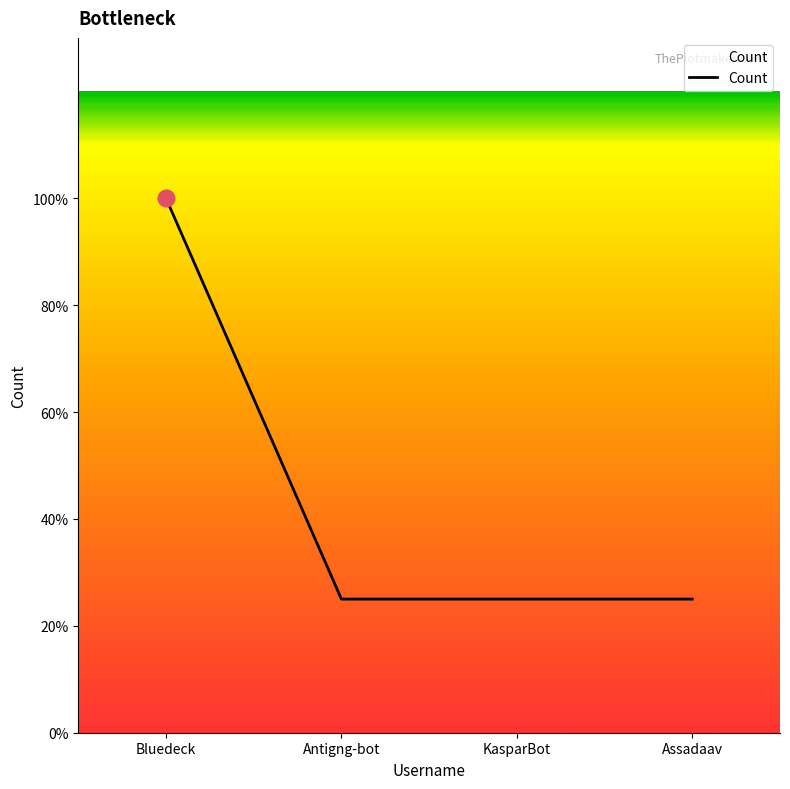

Between Bluedeck and Antigng-bot, which is larger?

Bluedeck